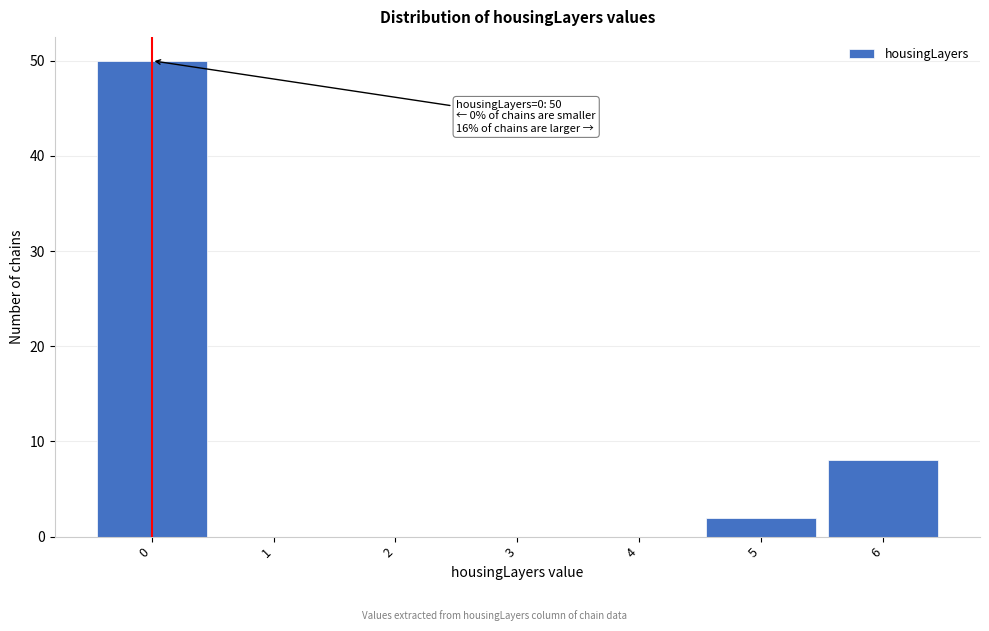

Over which range of the x-axis is the bar tallest?

-0.5 to 0.5